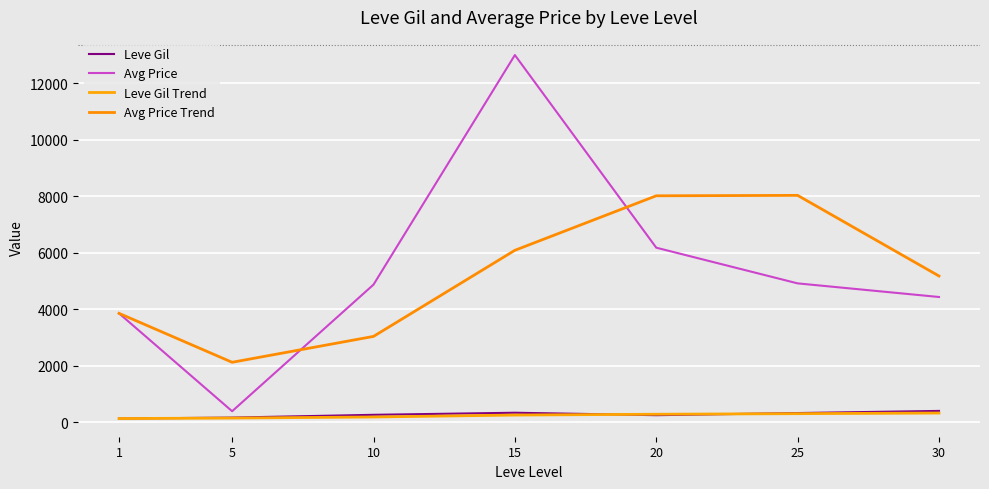

Reading right to left, transcribe all the data shown in this chart.

Leve Gil: 30=394.2	25=318.7	20=243.0	15=329.7	10=256.0	5=157.5	1=123.8
Avg Price: 30=4429.7	25=4912.6	20=6177.0	15=13000.8	10=4867.9	5=383.2	1=3850.8
Leve Gil Trend: 30=318.6	25=297.1	20=276.2	15=247.7	10=179.1	5=140.7	1=123.8
Avg Price Trend: 30=5173.1	25=8030.1	20=8015.2	15=6083.9	10=3033.9	5=2117.0	1=3850.8